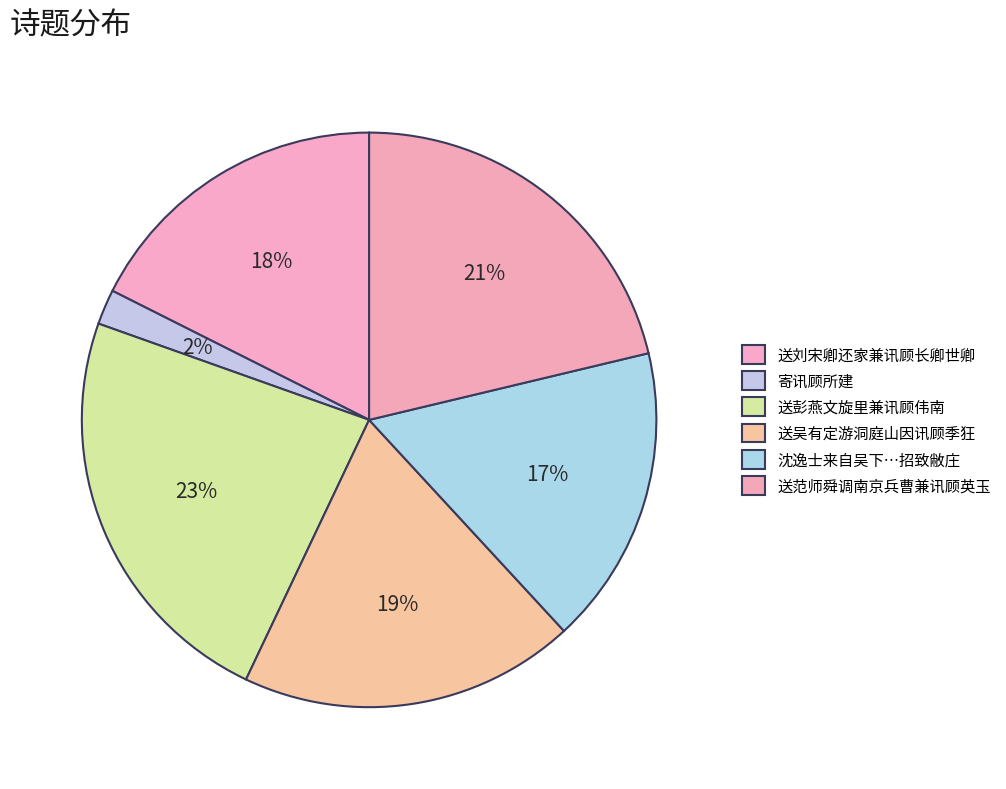

Between 寄讯顾所建 and 送范师舜调南京兵曹兼讯顾英玉, which is larger?

送范师舜调南京兵曹兼讯顾英玉